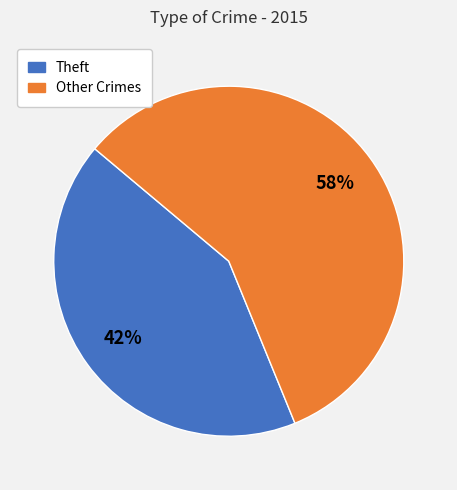

Does any single category account for the majority?

Yes